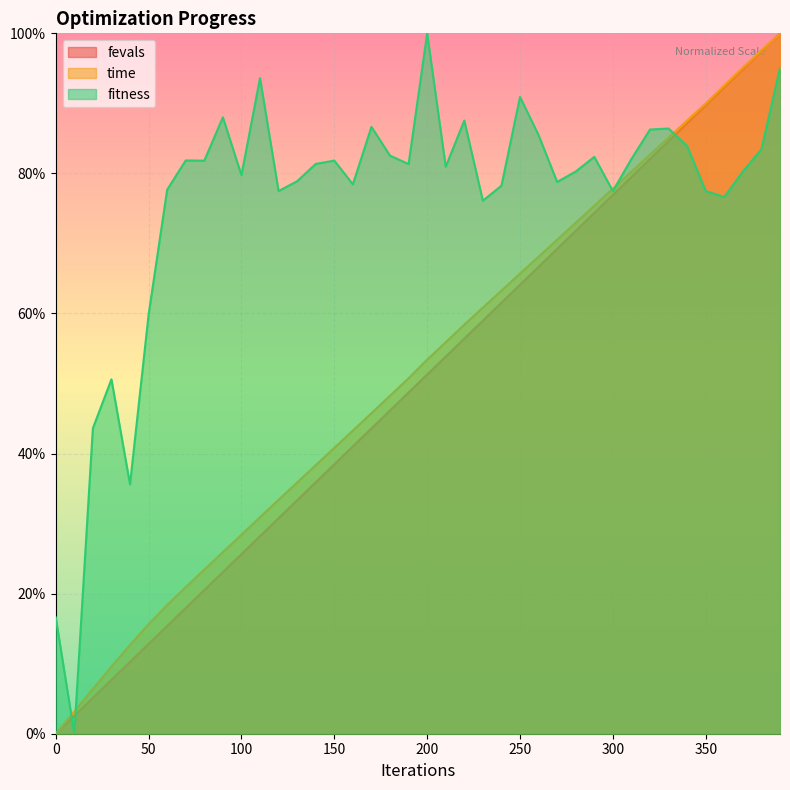

At how many categories does at least one series exceed 0?

40